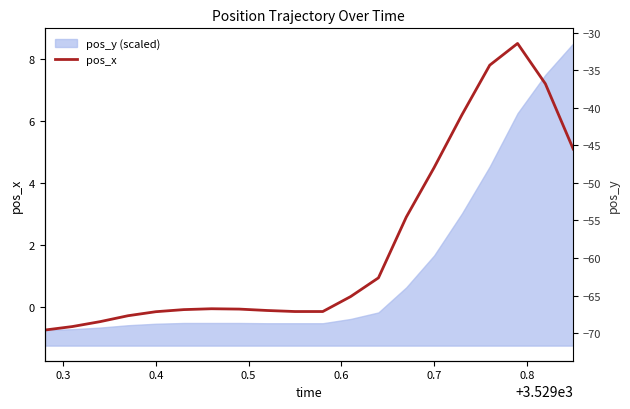

True or false: there are more than 2 points higher than both neighbors.

False